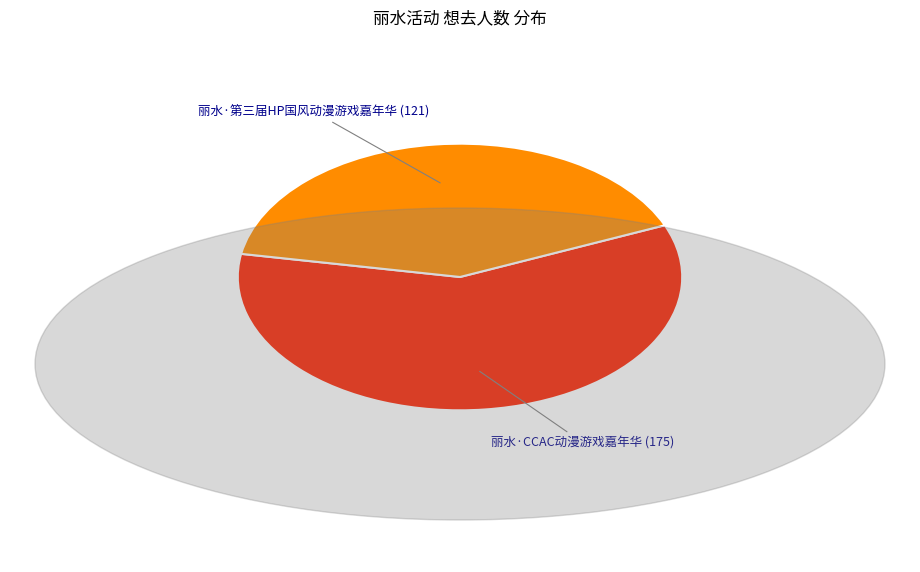

Does any single category account for the majority?

Yes